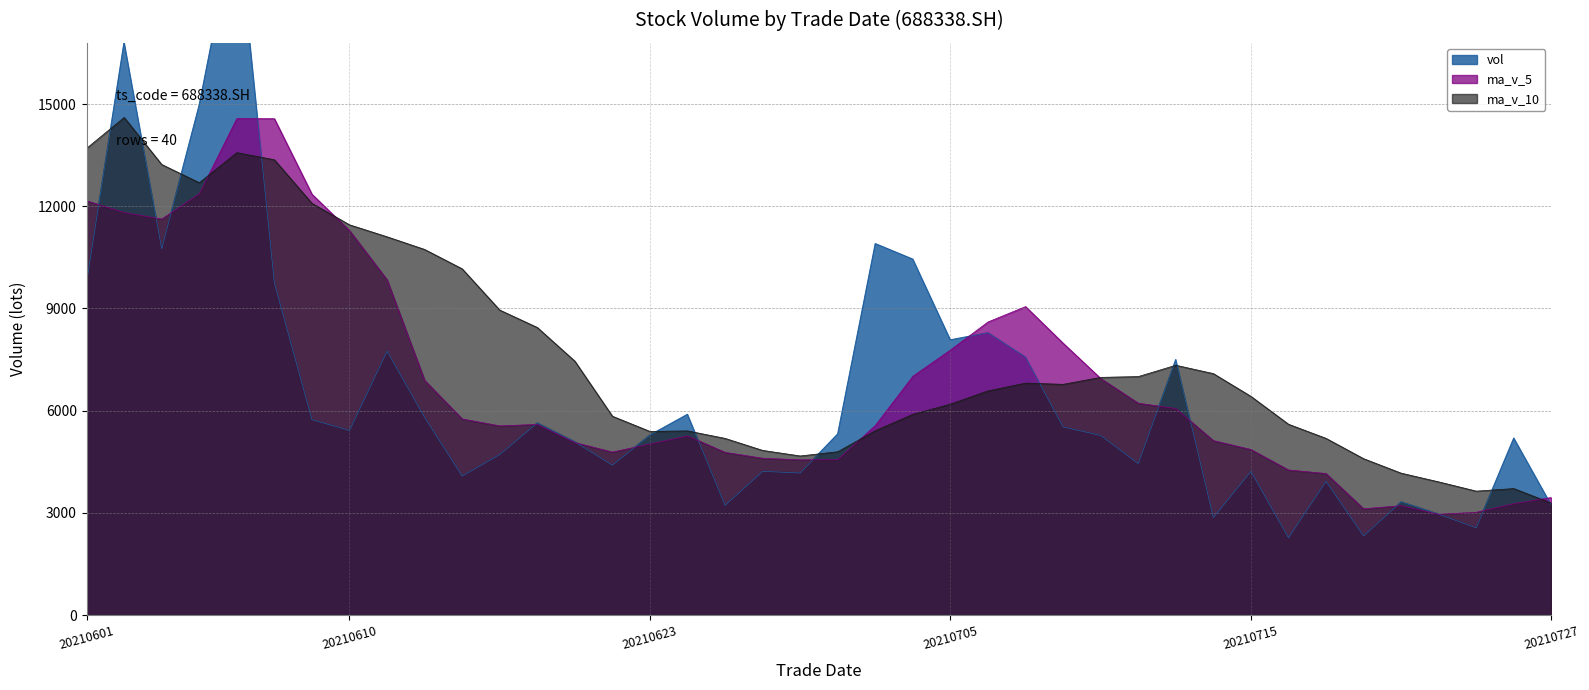

Which category has the highest value in the vol series?

20210607